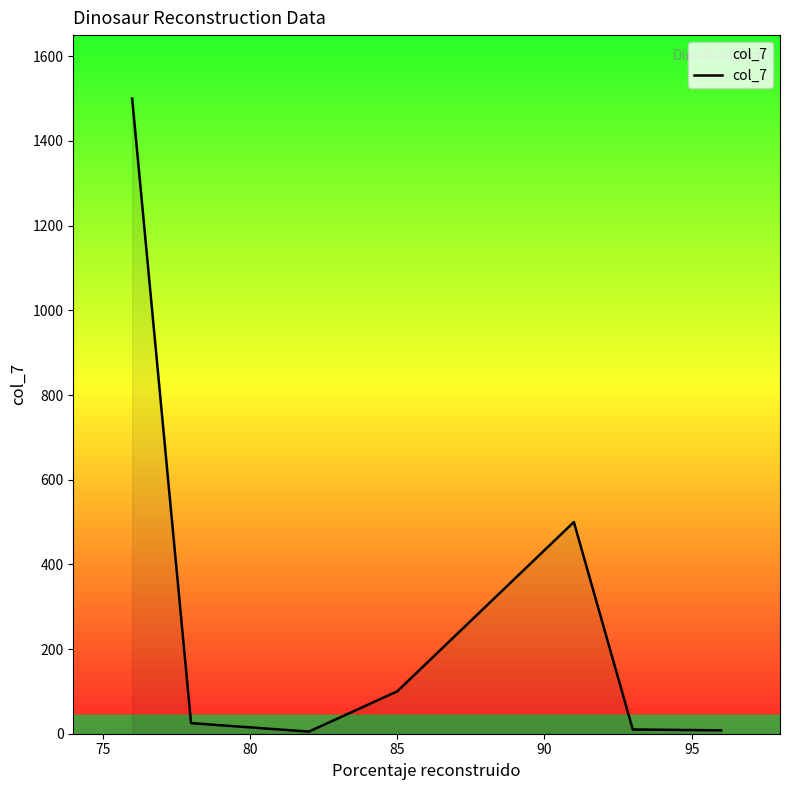

True or false: the data shows 7 at 100.

False